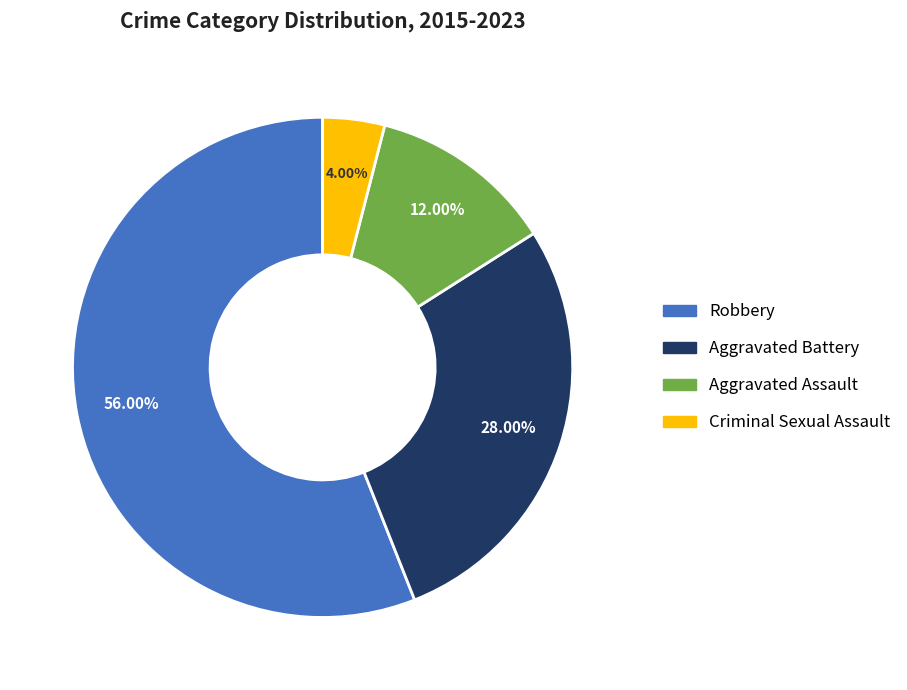

Does Criminal Sexual Assault account for over 50% of the chart?

No